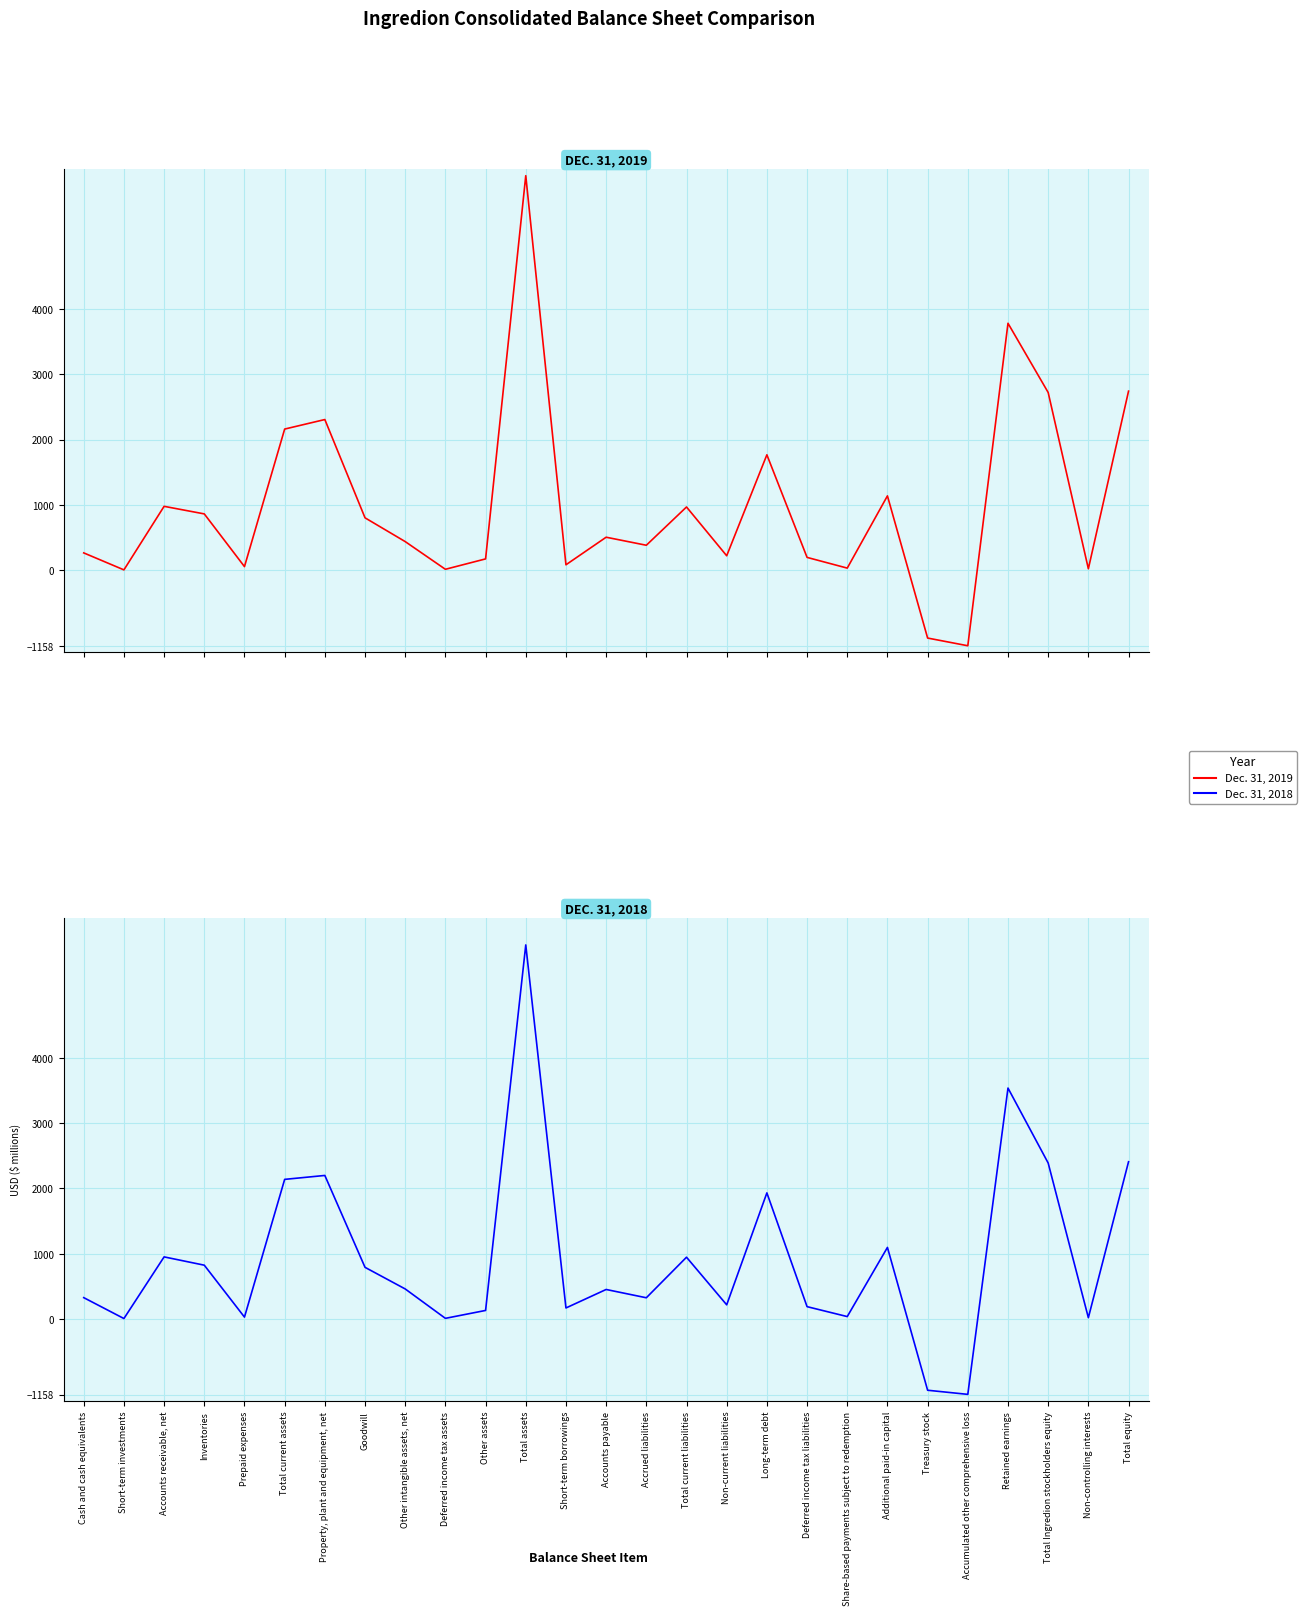

What is the lowest value of the Dec. 31, 2019 series?

-1158